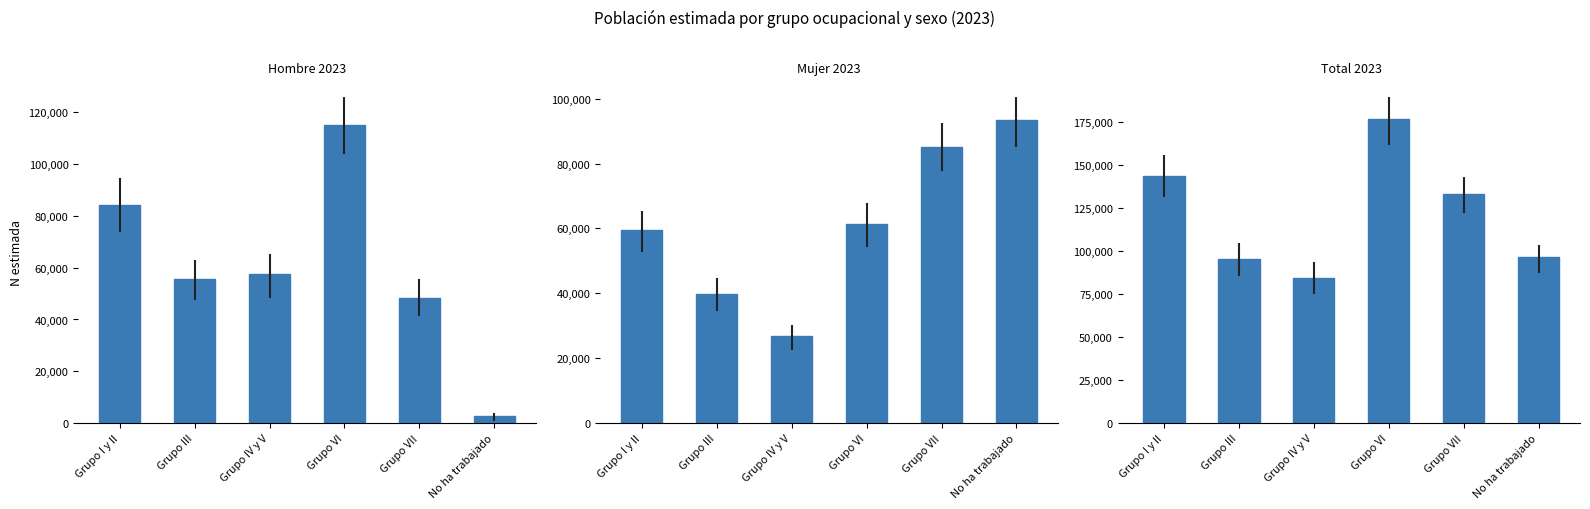

What is the spread (max minus min) of values at Grupo VII?

85151